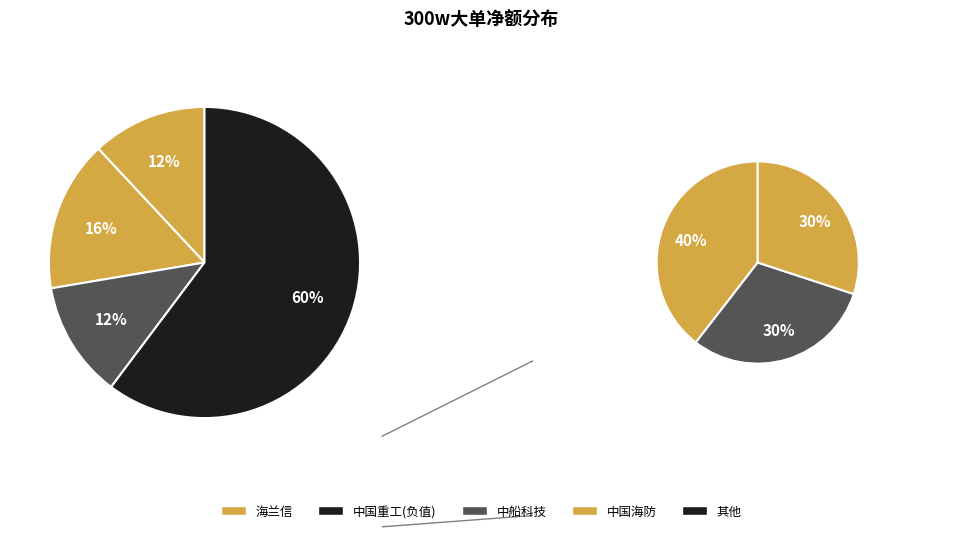

Is it true that 中船应急 is 30% of the pie?

False